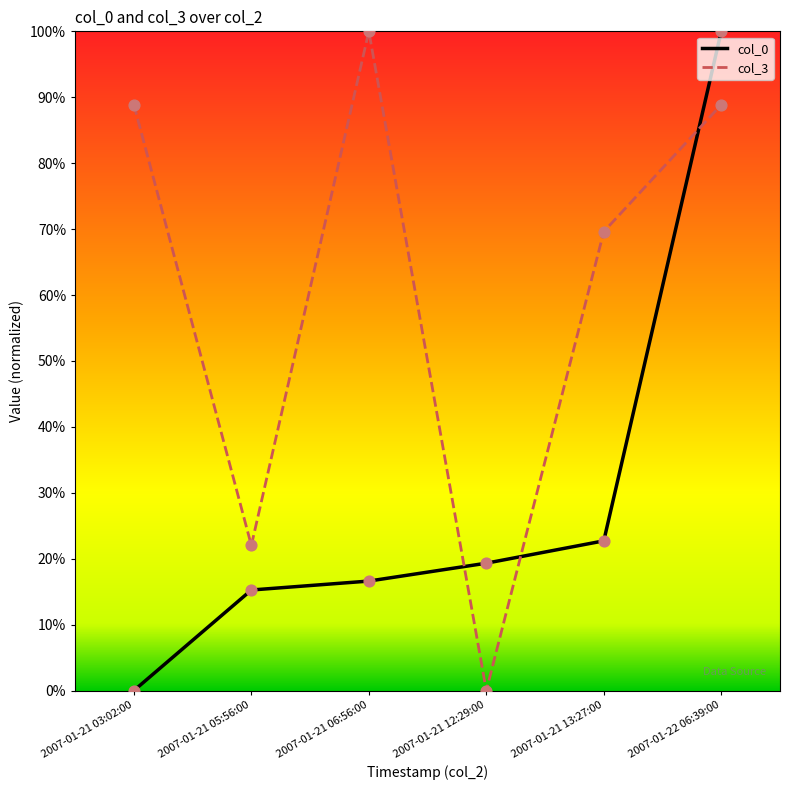

What is the difference between the highest and lowest values at 2007-01-22 06:39:00?

11.1